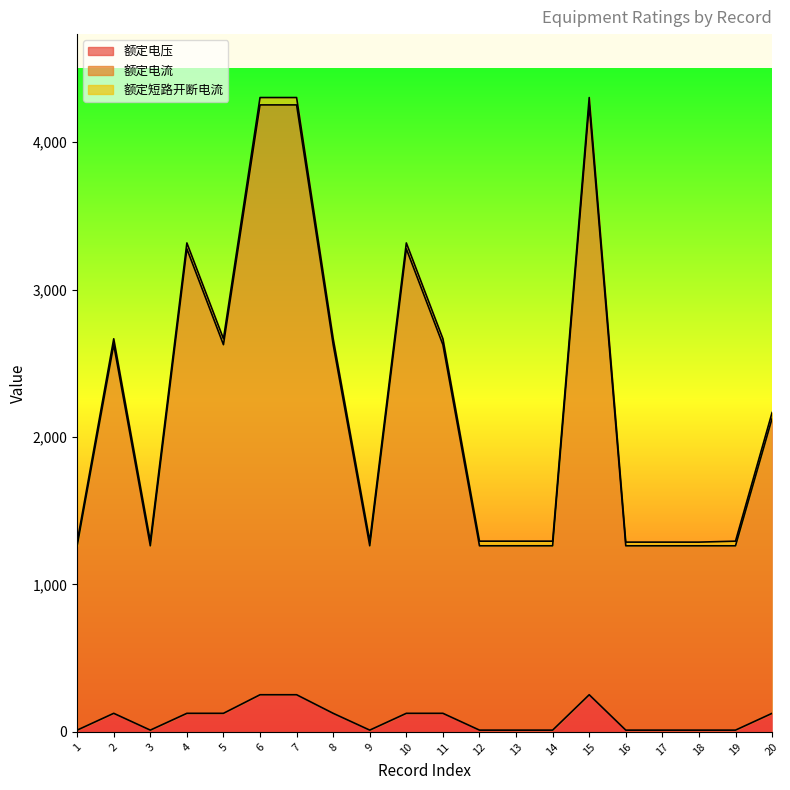

Read the 额定电流 value at 10, to the nearest 10.

3280